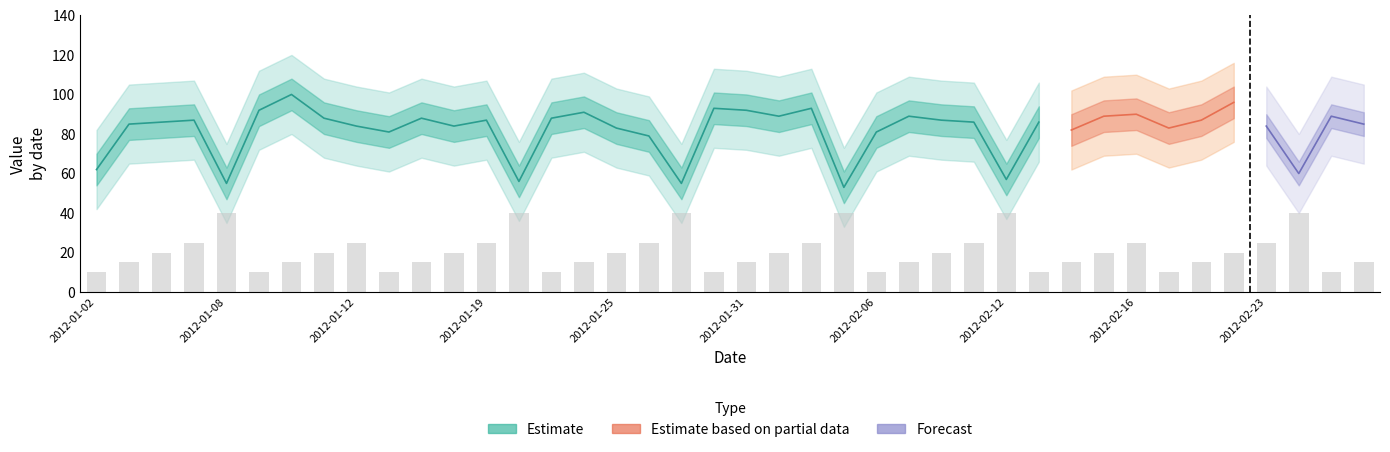

What is the label of the 26th bar from the right?

2012-01-23